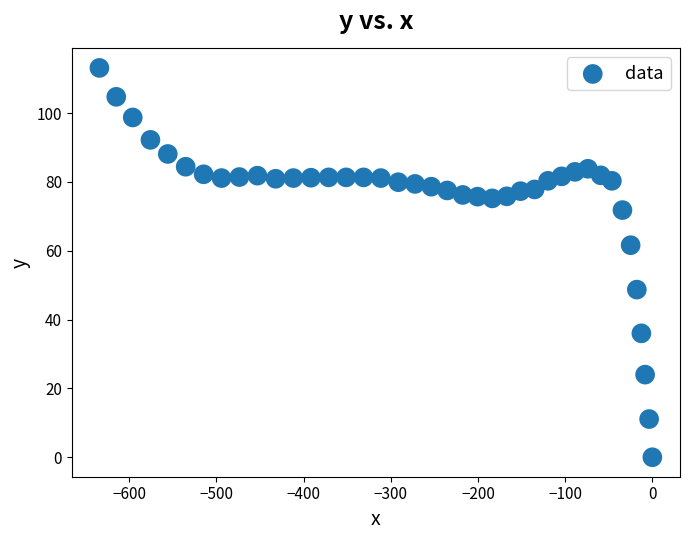

What Y value in the scatter plot is closest to 56?

61.6